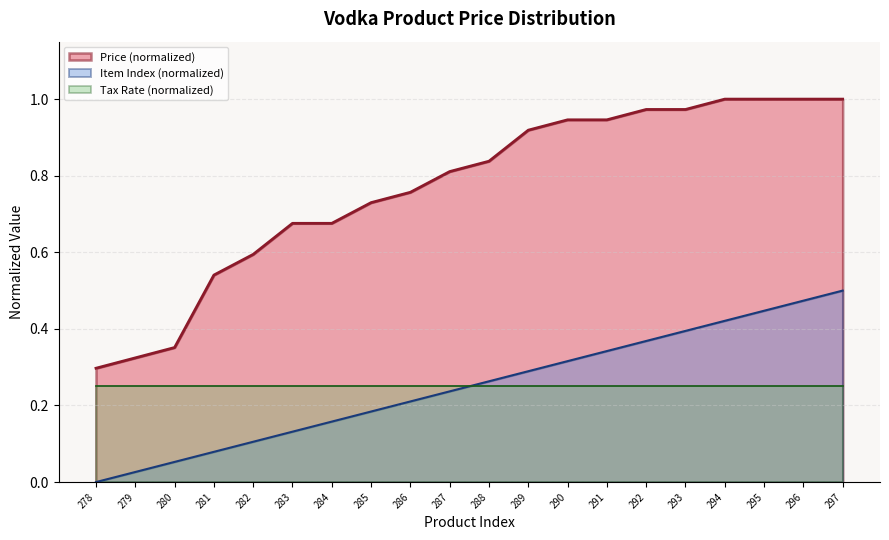

True or false: Item Index and Price (sum per volume group) intersect in this chart.

False